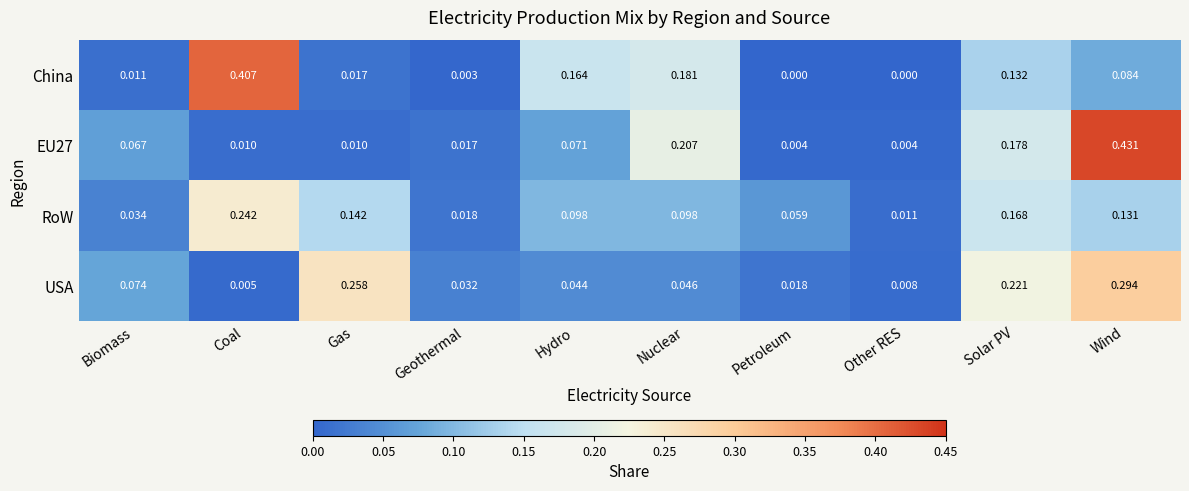

Which series changed the most between Coal and Solar PV?

China